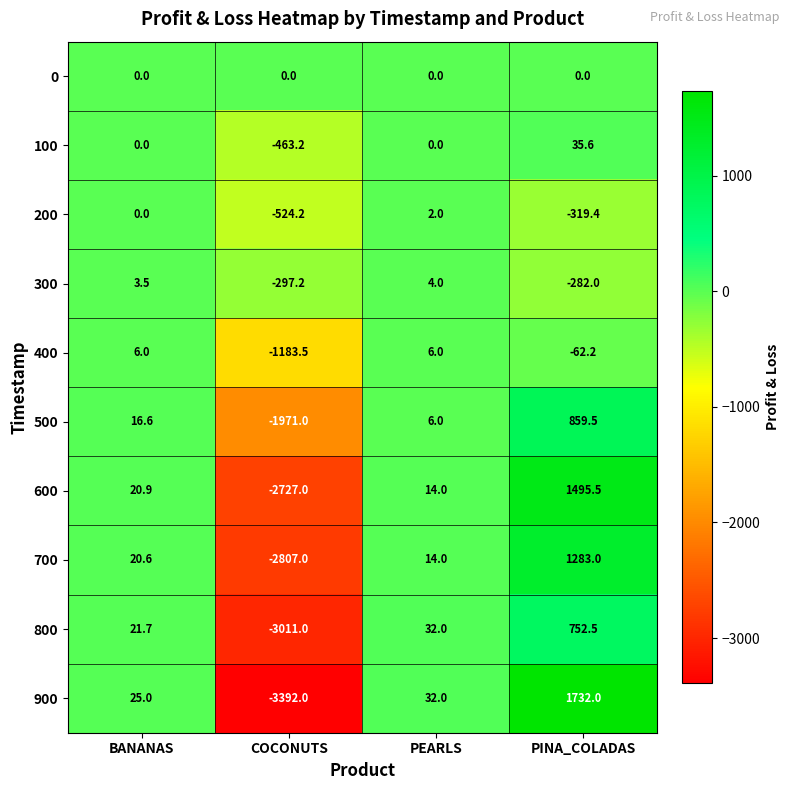

The 900 series shows -3392.0 at COCONUTS. True or false?

True